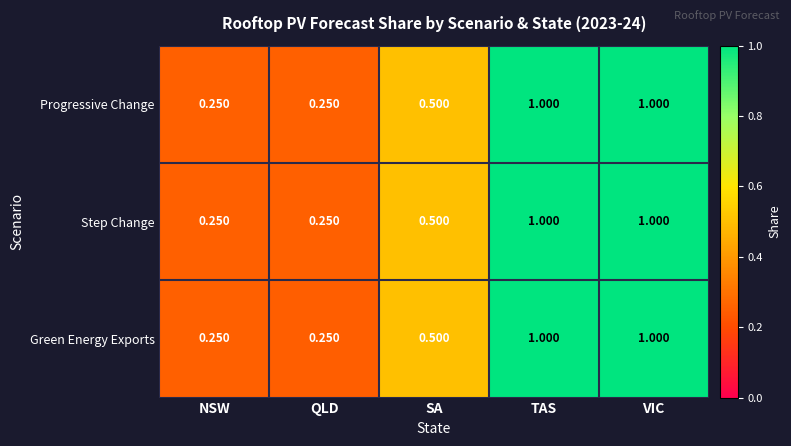

Between VIC and TAS, which is larger?

VIC